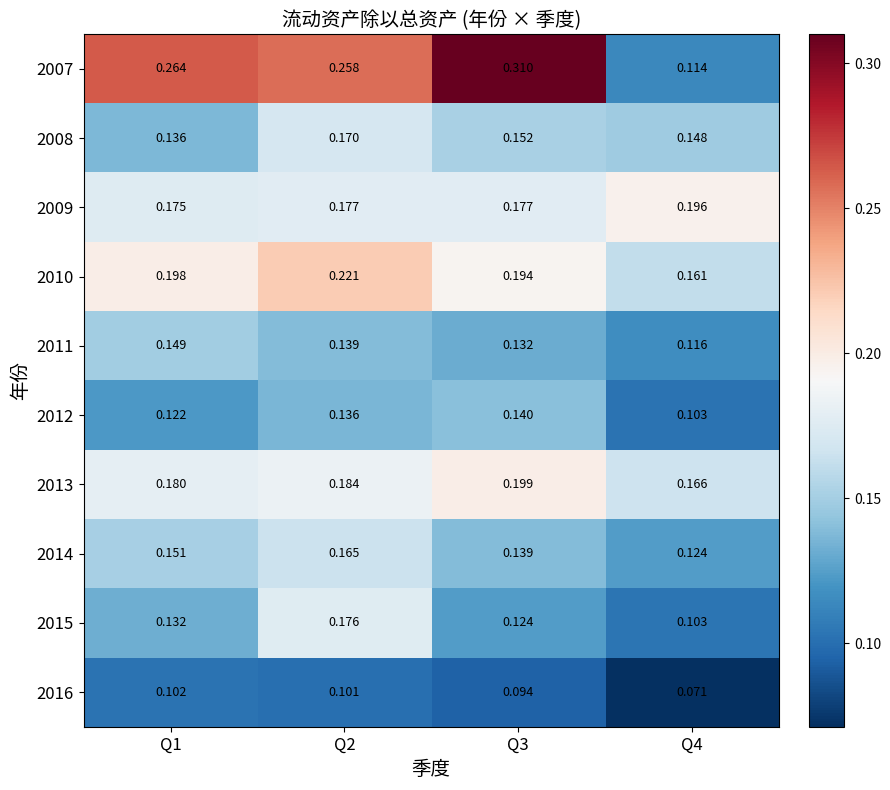

Is the value of 2009 at Q1 greater than the value of 2012 at Q3?

Yes